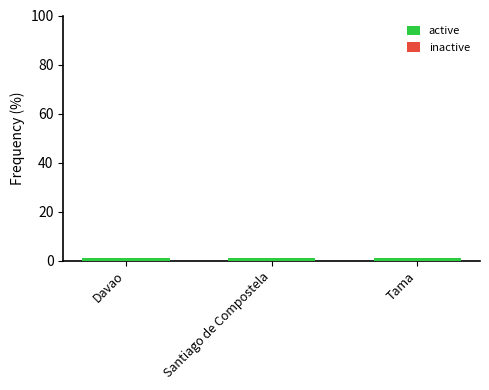

At which label does inactive reach its minimum?

Davao